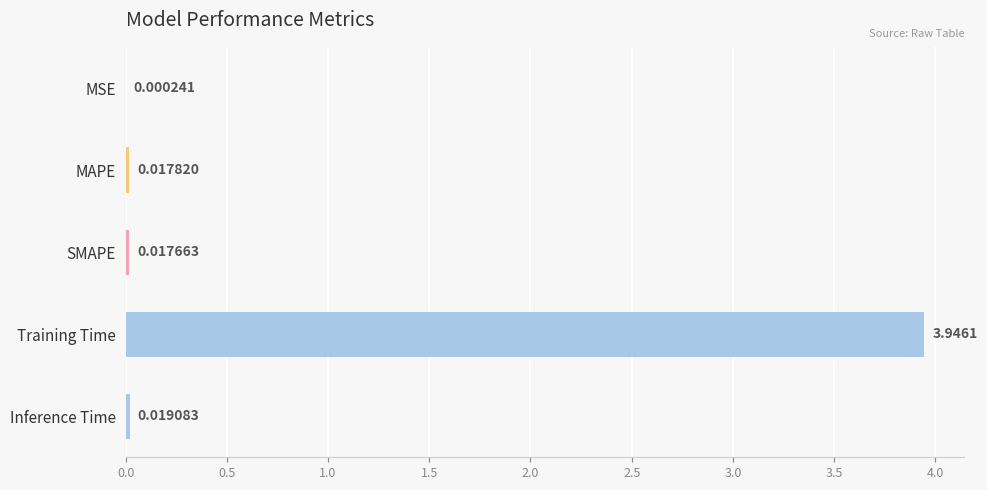

What is the sum of all values?

4.0